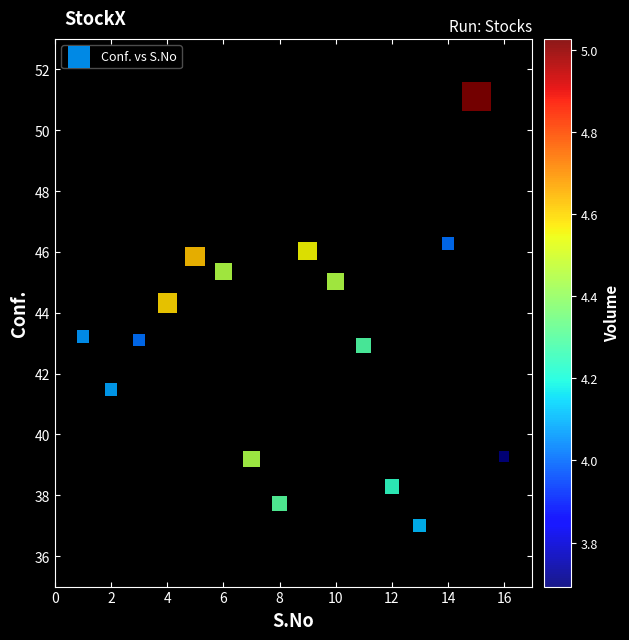

What Y value in the scatter plot is closest to 44?

44.3